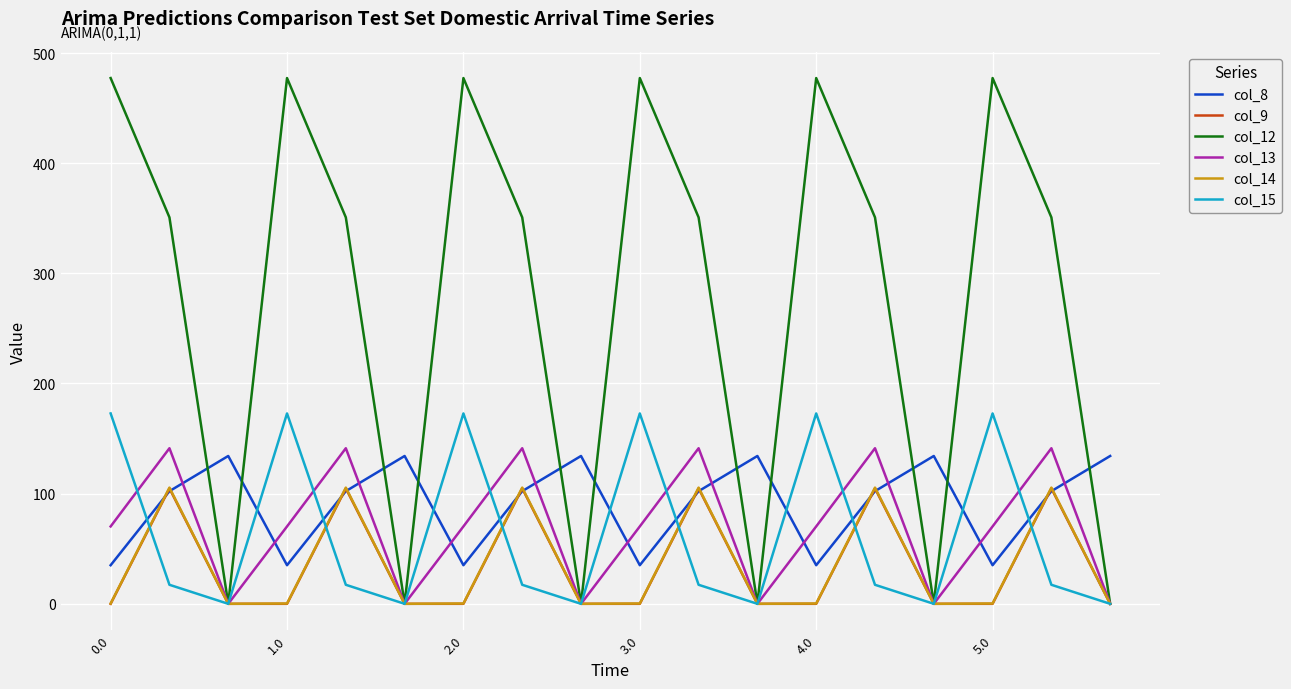

What is the greatest value displayed?

477.2